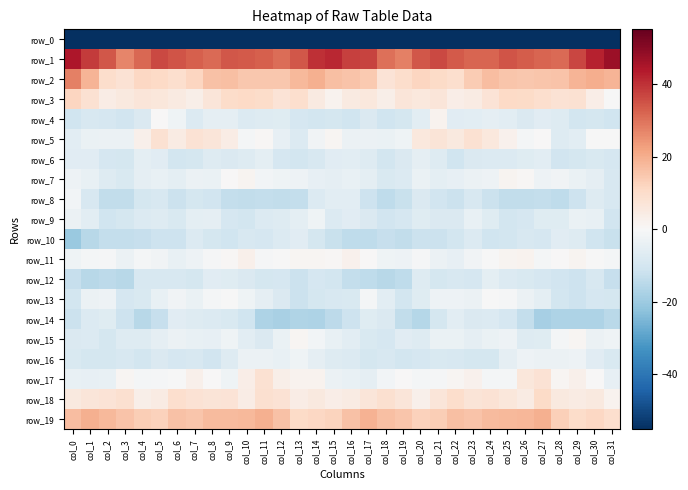

At which category is the sum across all series the highest?

col_9